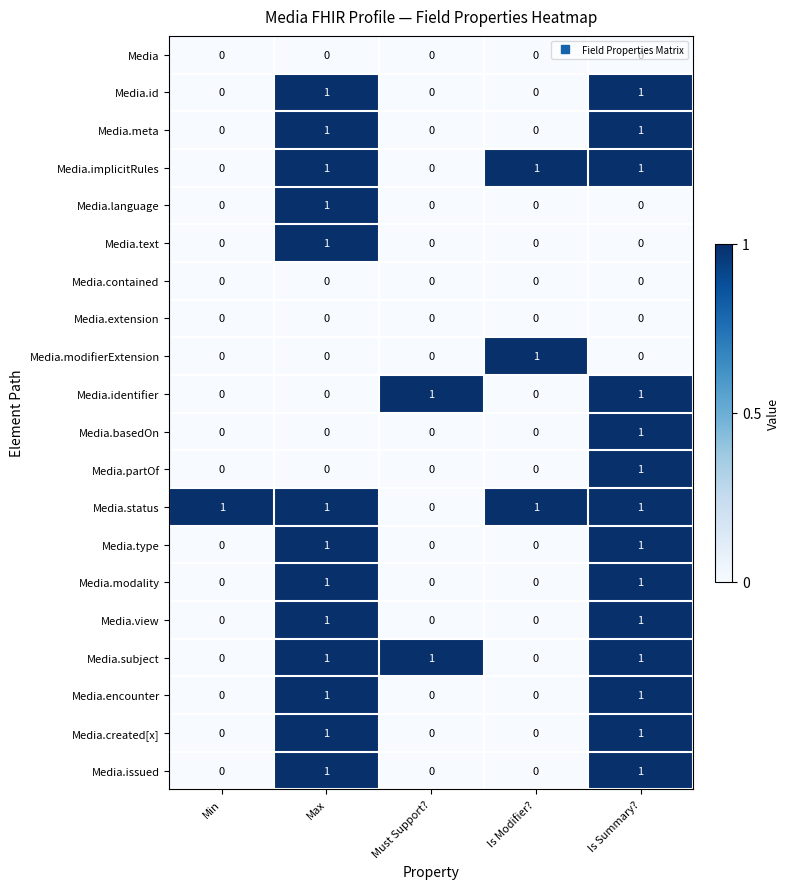

What is the total value across all series at Max?

13